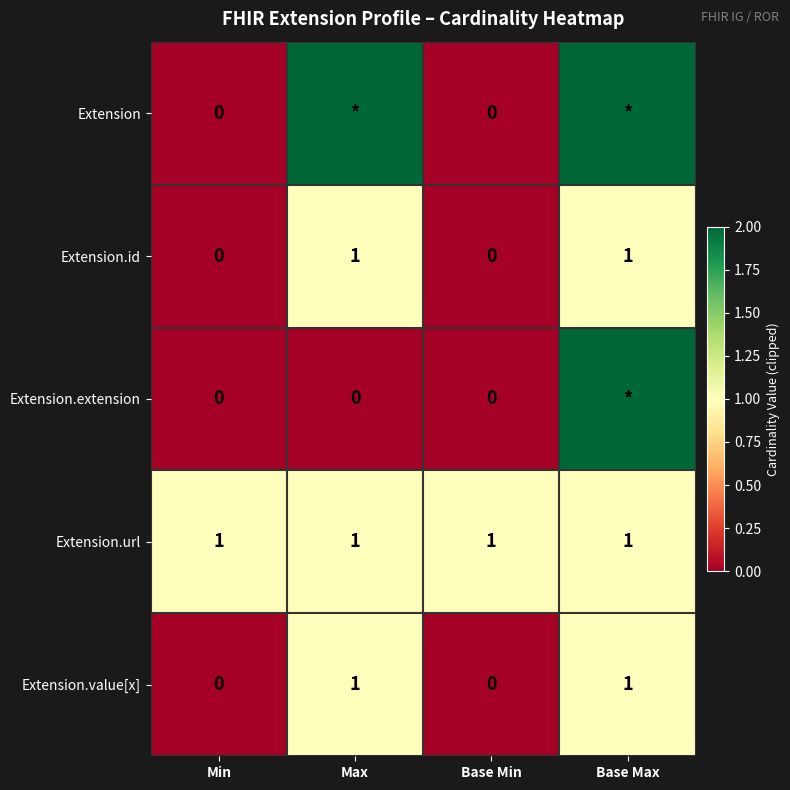

What is the lowest value of the Extension.url series?

1